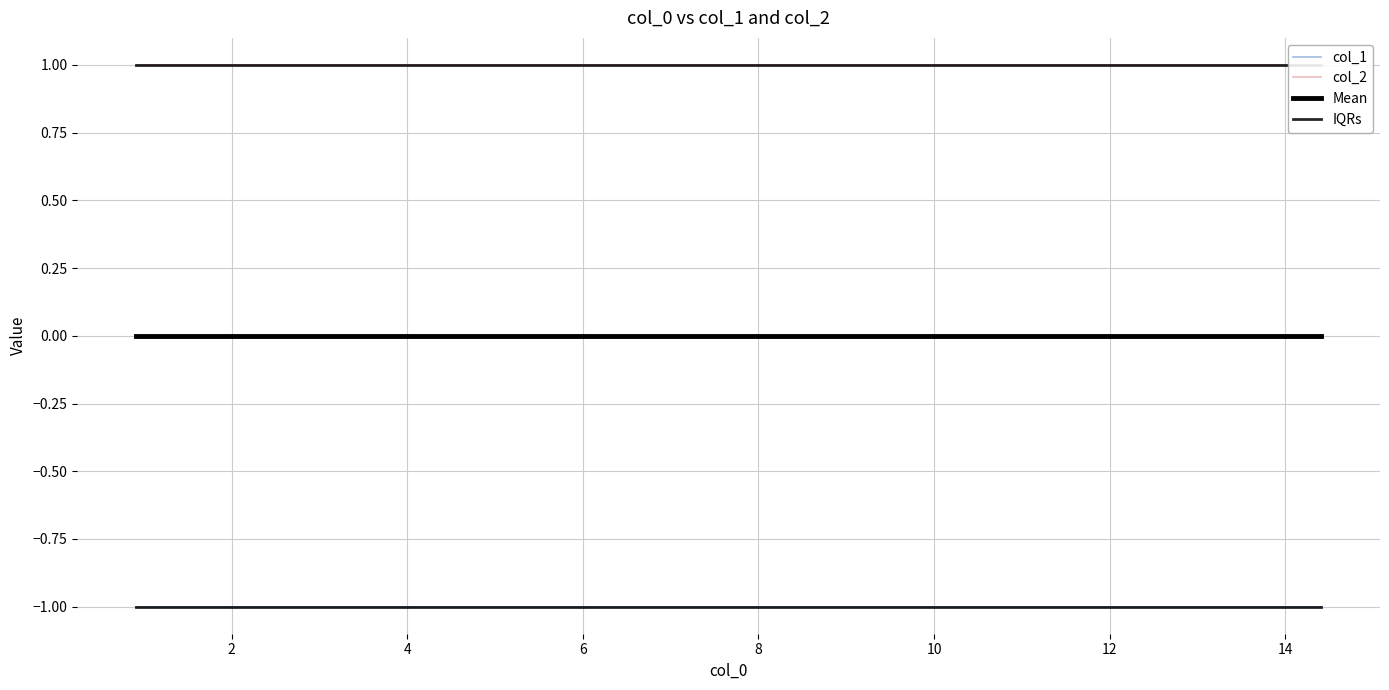

The value of IQRs at 0 is -1. True or false?

False